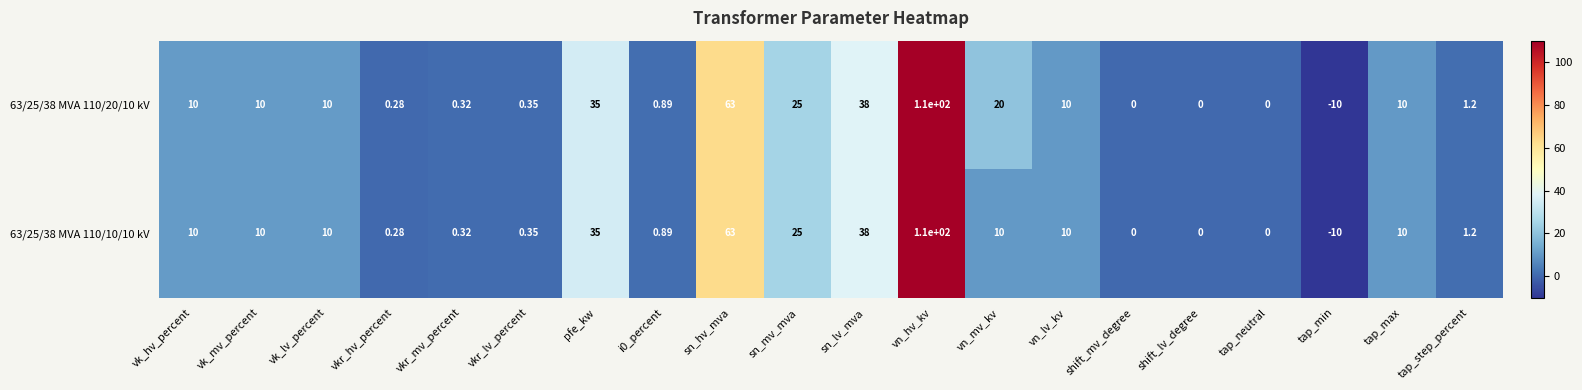

Which series has the largest total across all categories?

63/25/38 MVA 110/20/10 kV